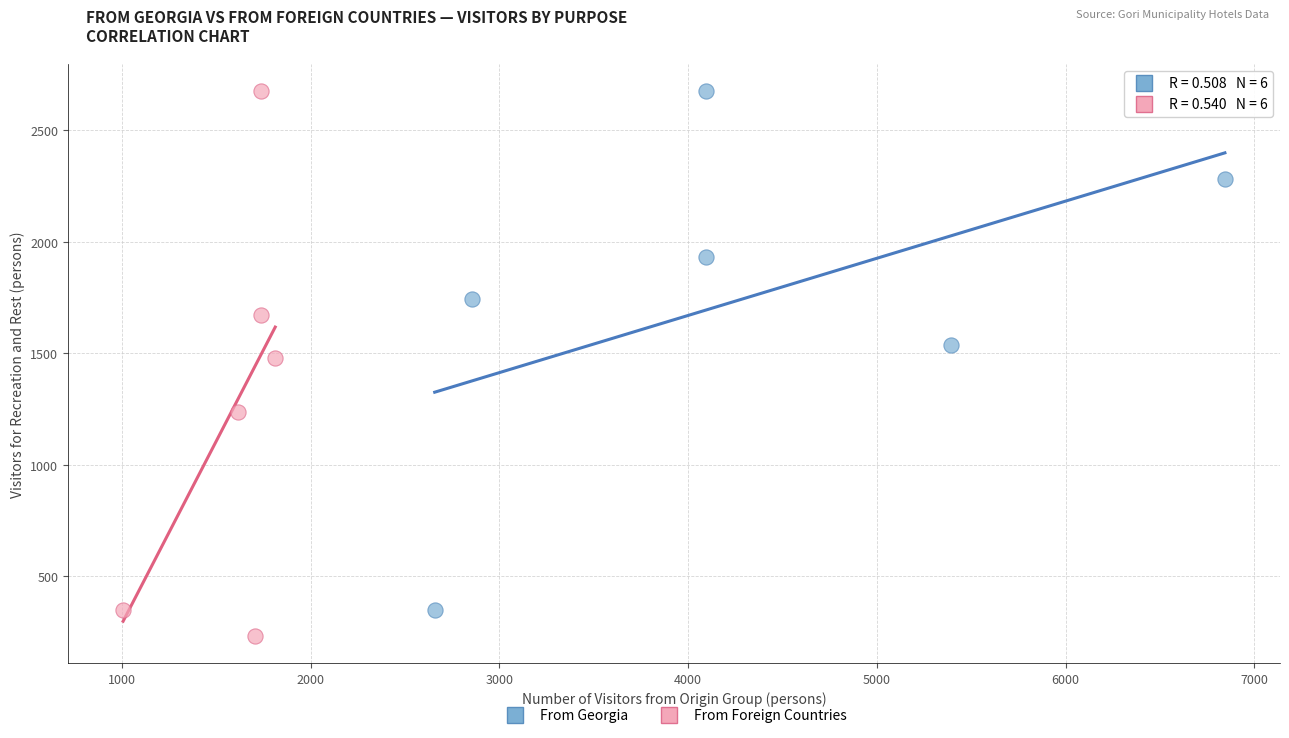

Which series has the largest Y range (max minus min)?

From Foreign Countries